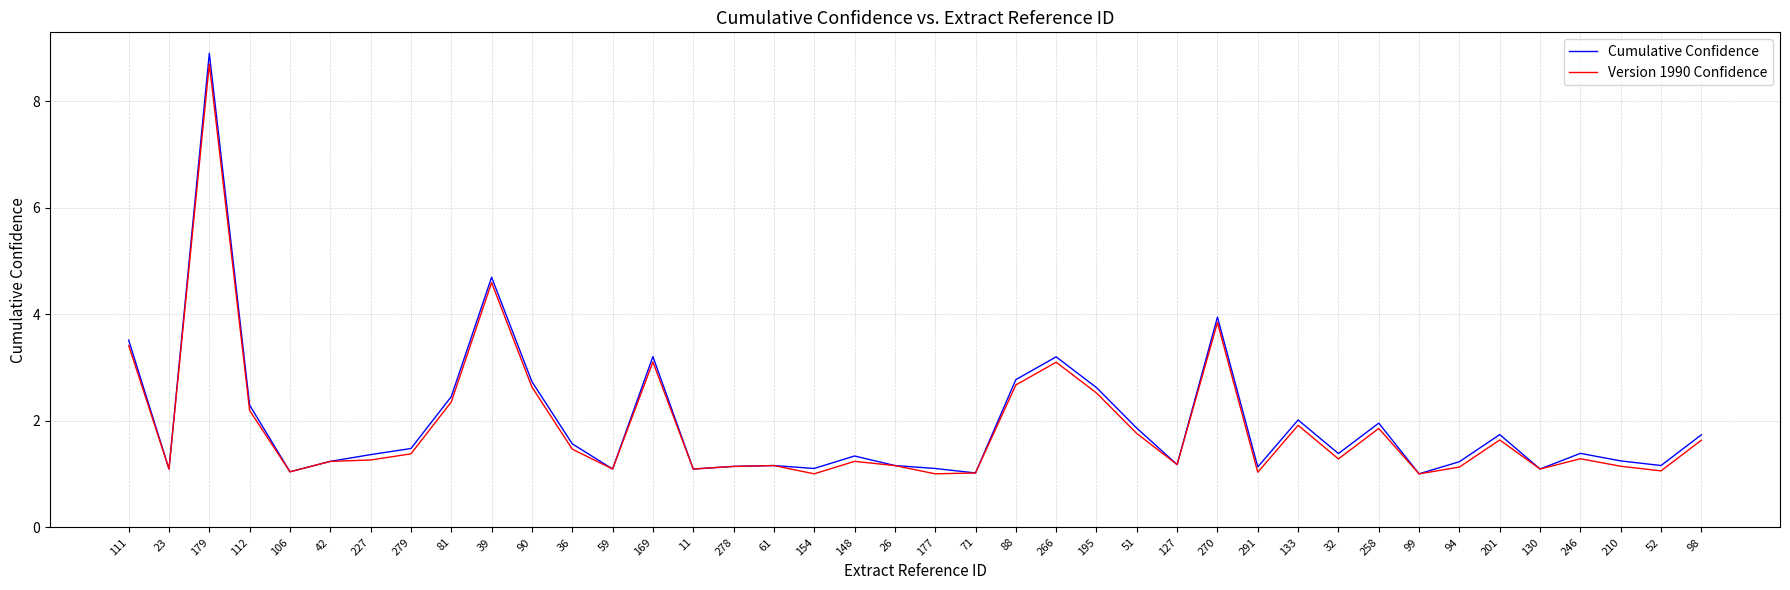

What position from the left is 195?

25